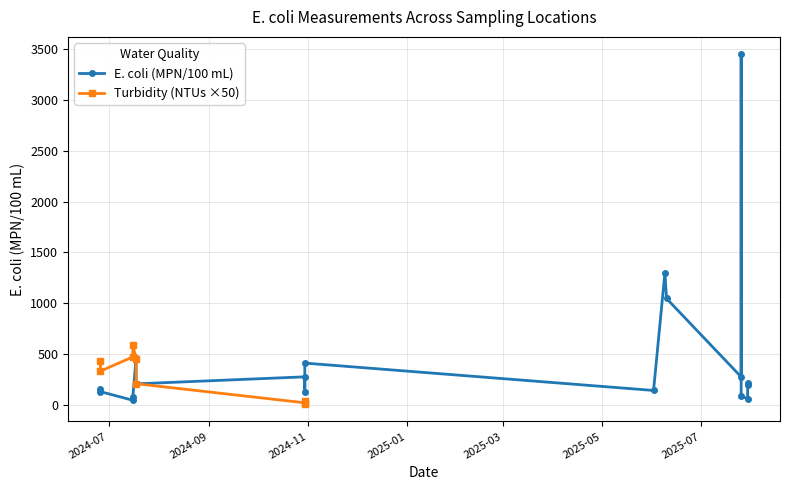

Approximately how many times larger is the value at 2024-10-30 compared to 2025-06-09?

0.3